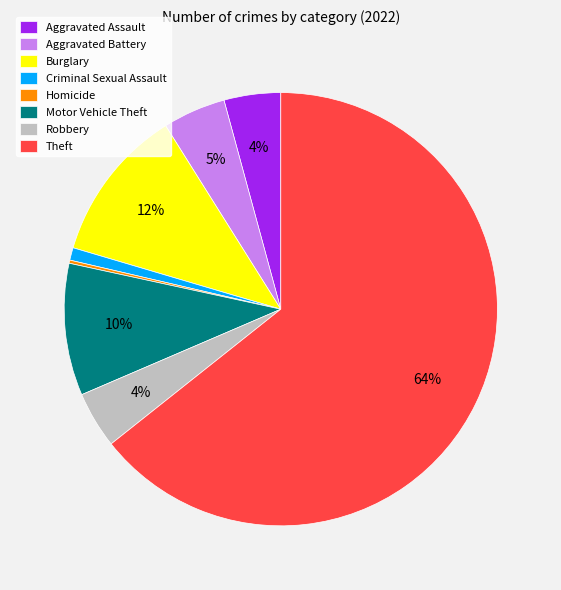

Which slice represents more than half of the pie?

Theft